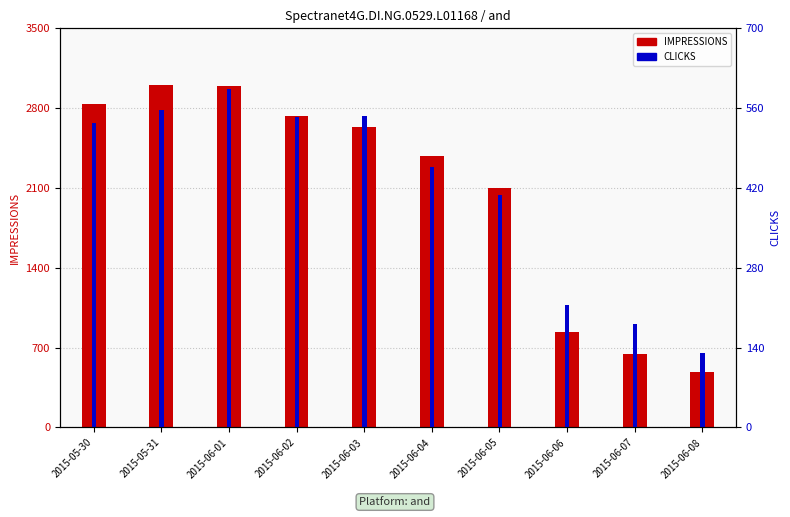

Is it true that CLICKS equals 49 at 2015-06-08?

False